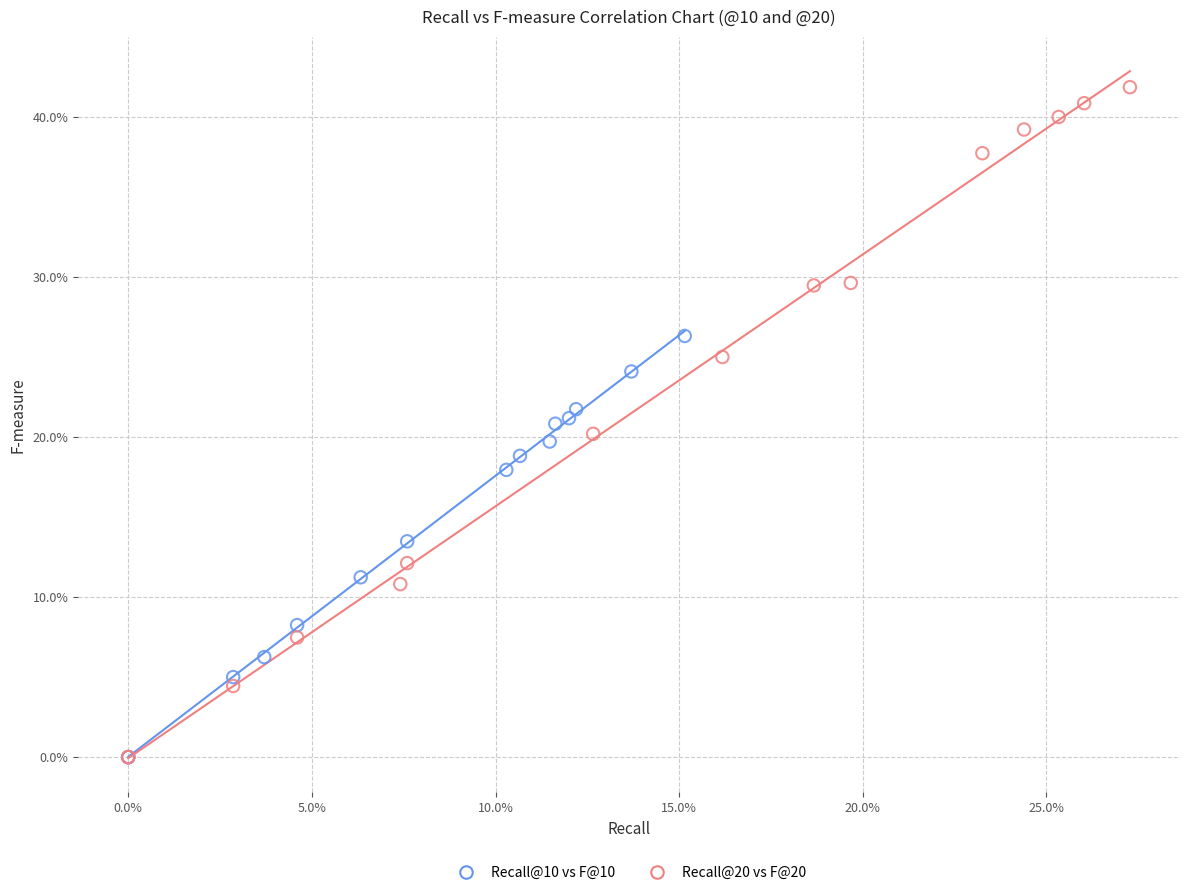

Which series reaches the maximum Y coordinate?

Recall@20 vs F@20